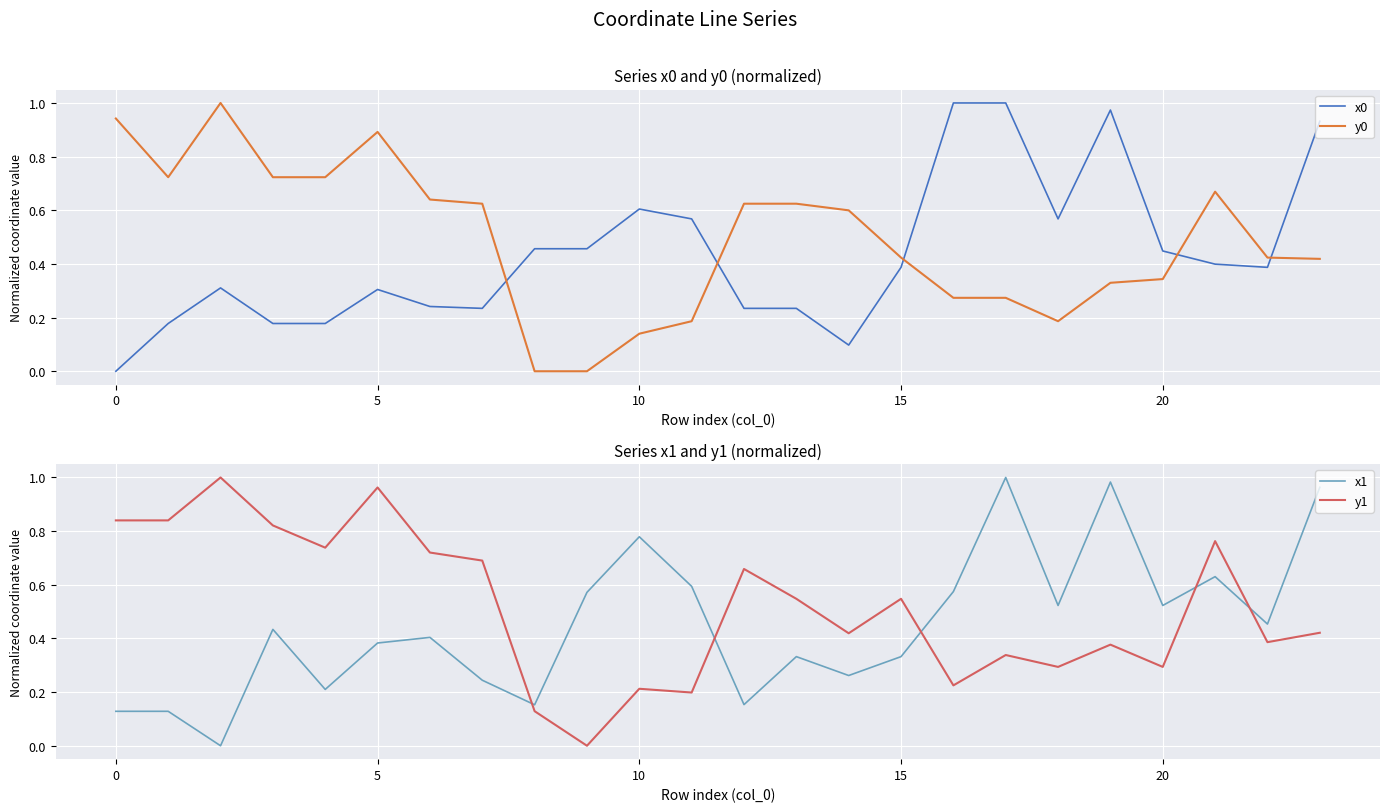

The value of x1 at 0 is 0.2. True or false?

False